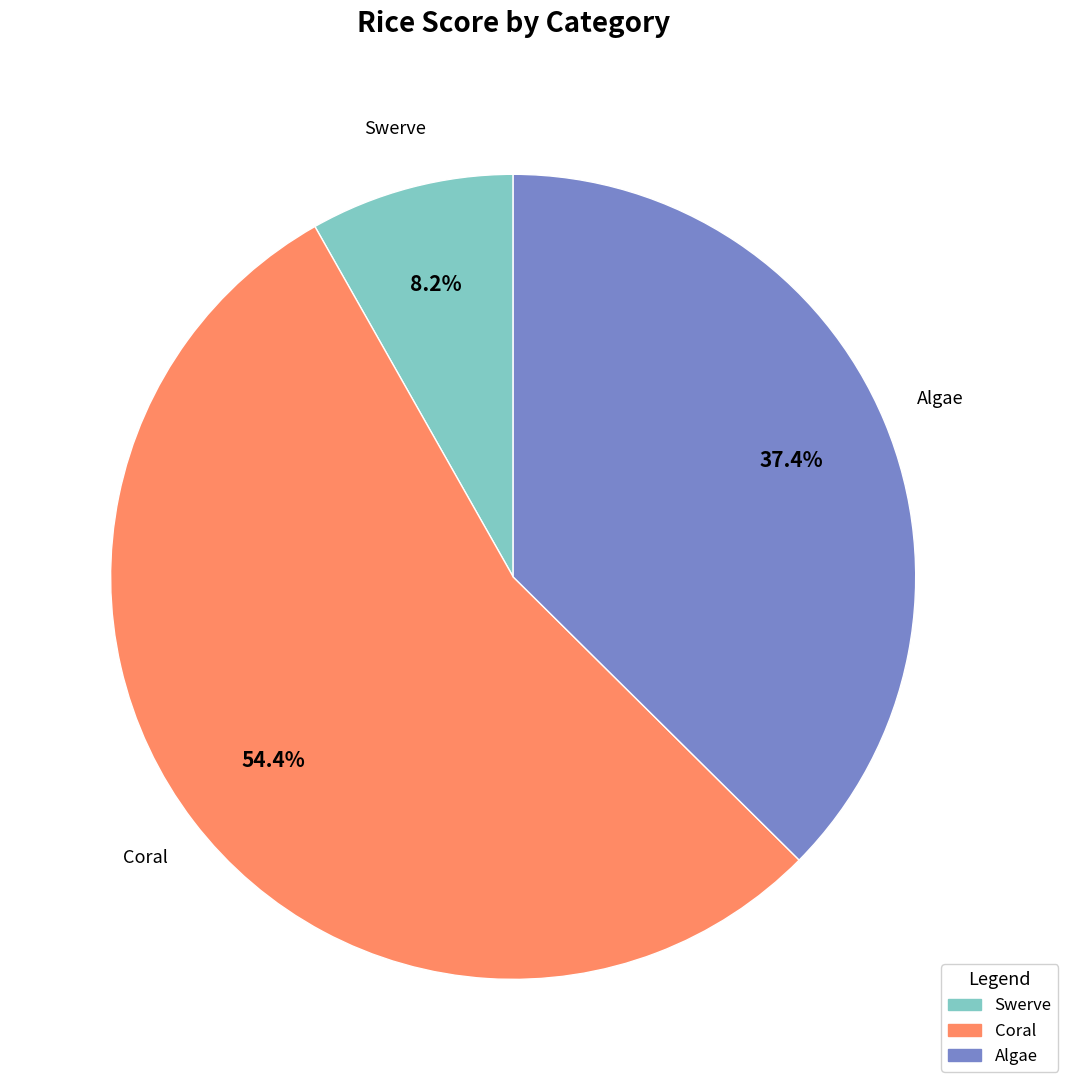

True or false: Coral accounts for 54% of the total.

True